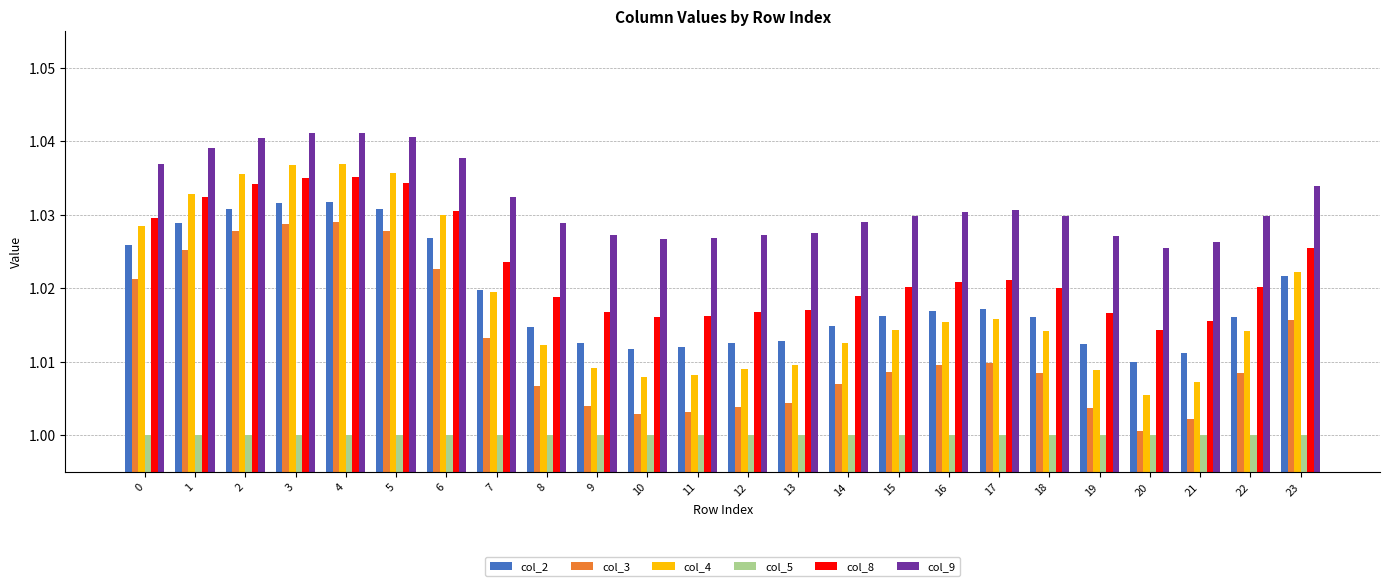

The col_9 series shows 1.7 at 16. True or false?

False